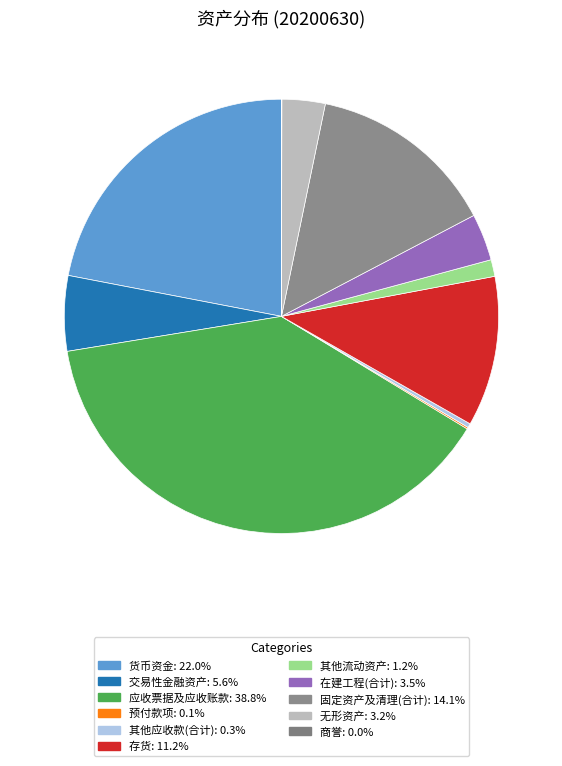

What is the change in value from 货币资金 to 商誉?

-454604807.9